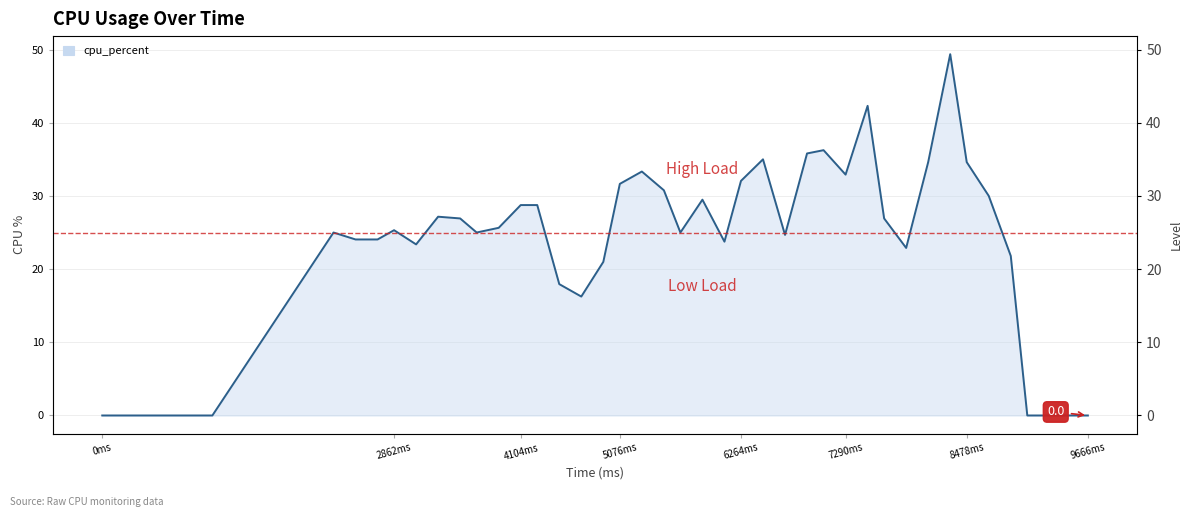

What is the value of the 36th point from the left?

21.8